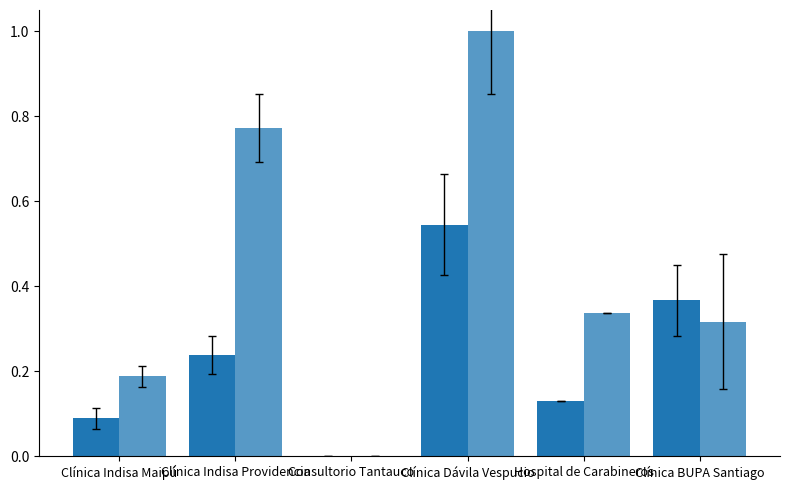

Are the bars grouped side by side (vs. stacked)?

Yes